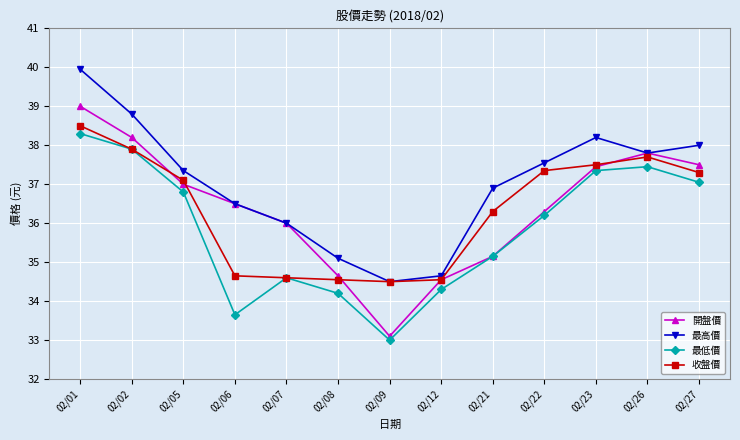

How many lines are shown in the chart?

4